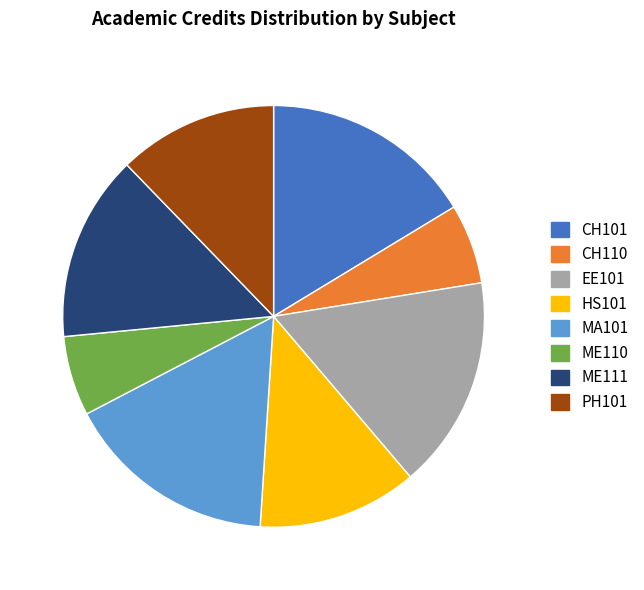

What is the ratio of the value at MA101 to the value at CH101?

1.0